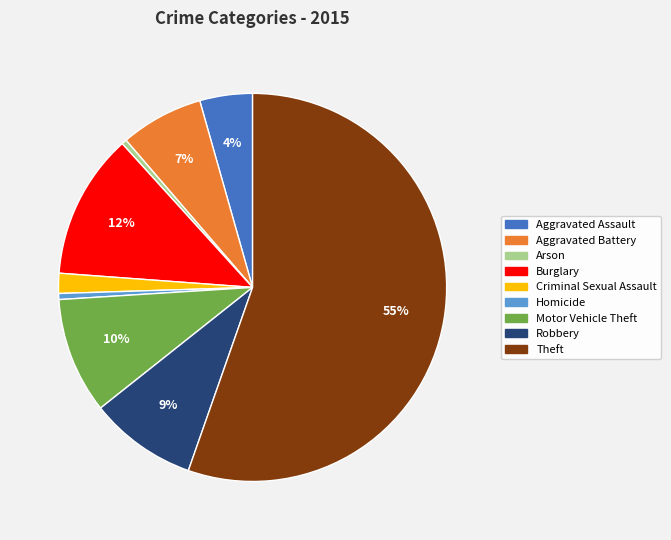

To the nearest percent, what is the combined percentage of Aggravated Battery and Theft?

62%